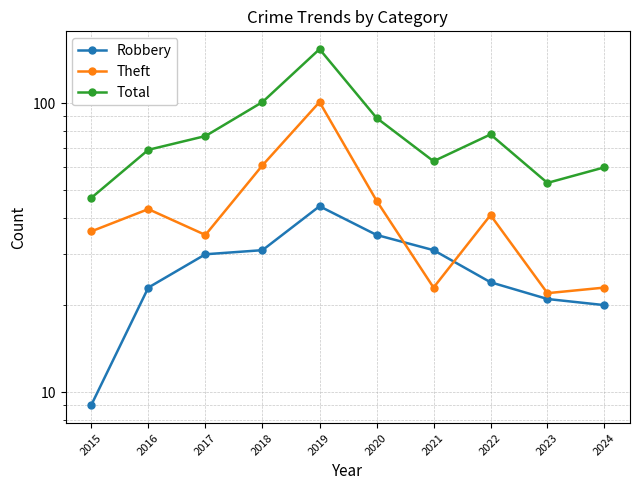

Where is Robbery nearest to the value 26?

2022